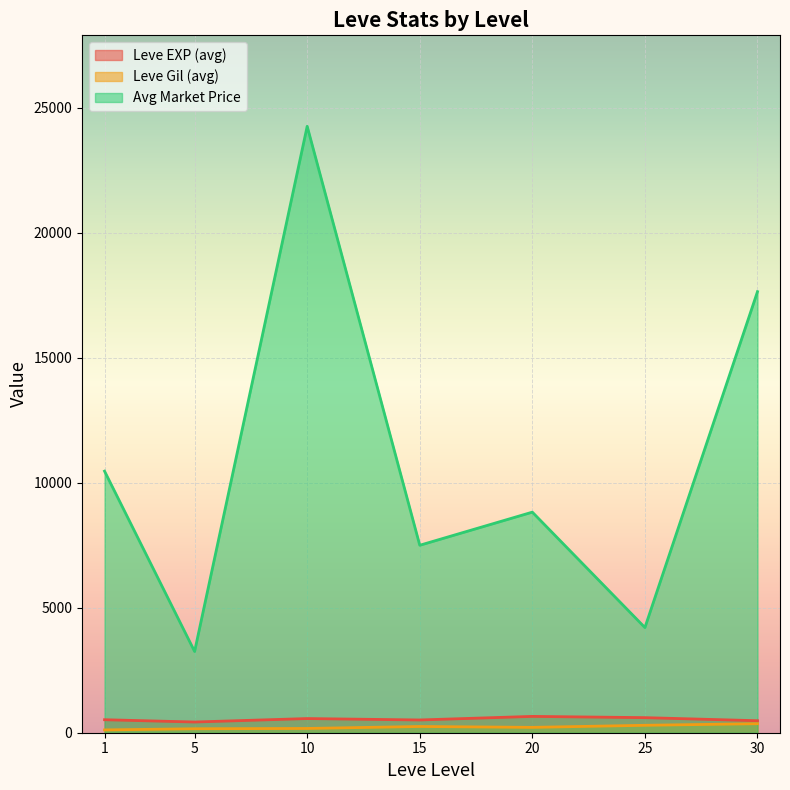

True or false: Leve EXP (avg) and Avg Market Price cross at least once.

False